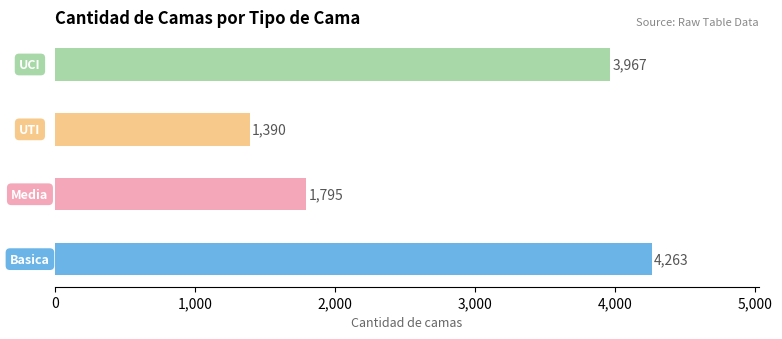

Does the chart contain any negative values?

No